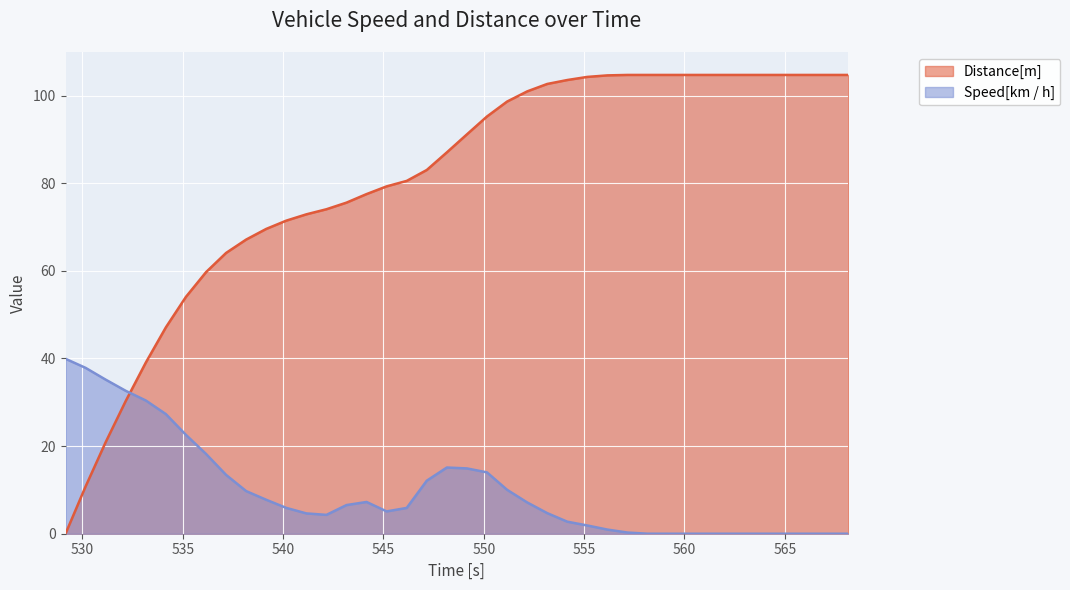

Reading left to right, what are all the values shown in this chart?

Speed[km / h]: 529.16=39.9	530.16=37.9	531.16=35.2	532.16=32.6	533.16=30.4	534.16=27.3	535.16=22.6	536.16=18.2	537.16=13.4	538.16=9.7	539.16=7.7	540.16=5.9	541.16=4.6	542.16=4.3	543.16=6.5	544.16=7.2	545.16=5.1	546.16=5.9	547.16=12.1	548.16=15.1	549.16=14.9	550.16=14.0	551.16=10.0	552.16=7.1	553.16=4.7	554.16=2.7	555.16=1.9	556.16=0.9	557.16=0.3	558.16=0.0	559.16=0.0	560.16=0.0	561.16=0.0	562.16=0.0	563.16=0.0	564.16=0.0	565.16=0.0	566.16=0.0	567.16=0.0	568.16=0.0
Distance[m]: 529.16=0.0	530.16=10.8	531.16=20.9	532.16=30.3	533.16=39.1	534.16=47.1	535.16=54.1	536.16=59.7	537.16=64.1	538.16=67.1	539.16=69.6	540.16=71.5	541.16=72.9	542.16=74.0	543.16=75.6	544.16=77.5	545.16=79.3	546.16=80.5	547.16=83.0	548.16=87.0	549.16=91.1	550.16=95.2	551.16=98.6	552.16=100.9	553.16=102.6	554.16=103.5	555.16=104.2	556.16=104.6	557.16=104.7	558.16=104.7	559.16=104.7	560.16=104.7	561.16=104.7	562.16=104.7	563.16=104.7	564.16=104.7	565.16=104.7	566.16=104.7	567.16=104.7	568.16=104.7